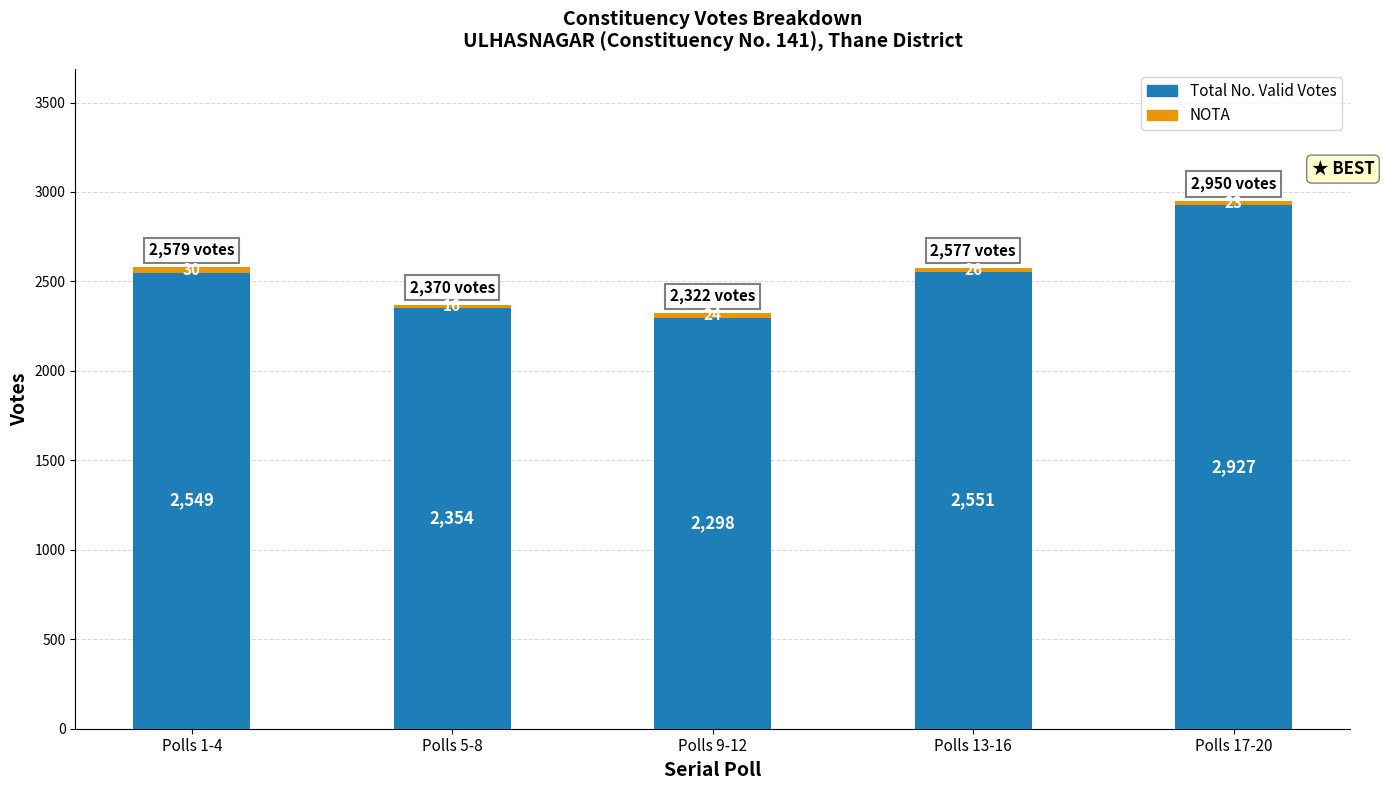

What is the total value across all series at Polls 17-20?

2950